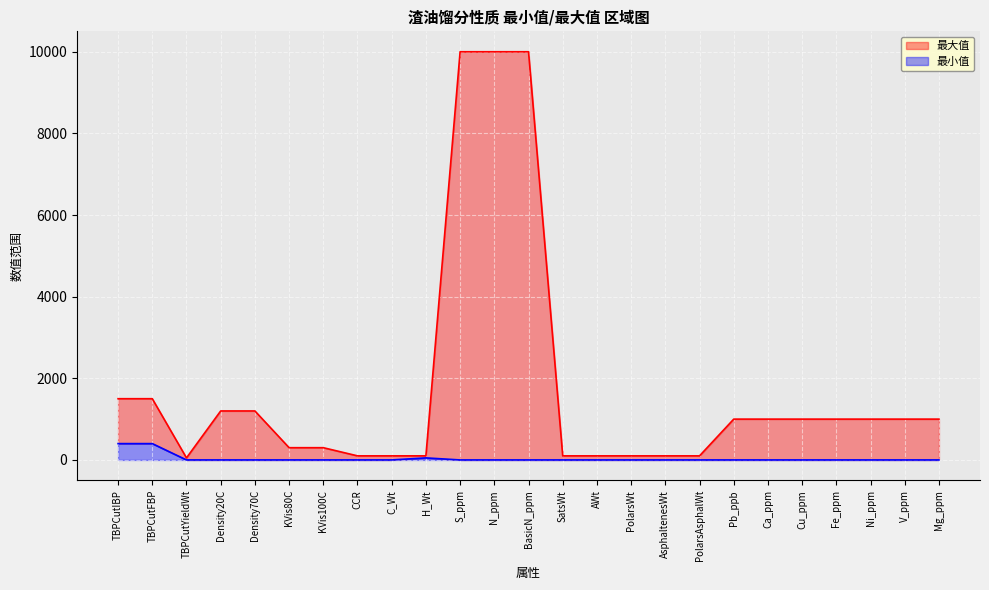

What is the minimum value for 最大值?

50